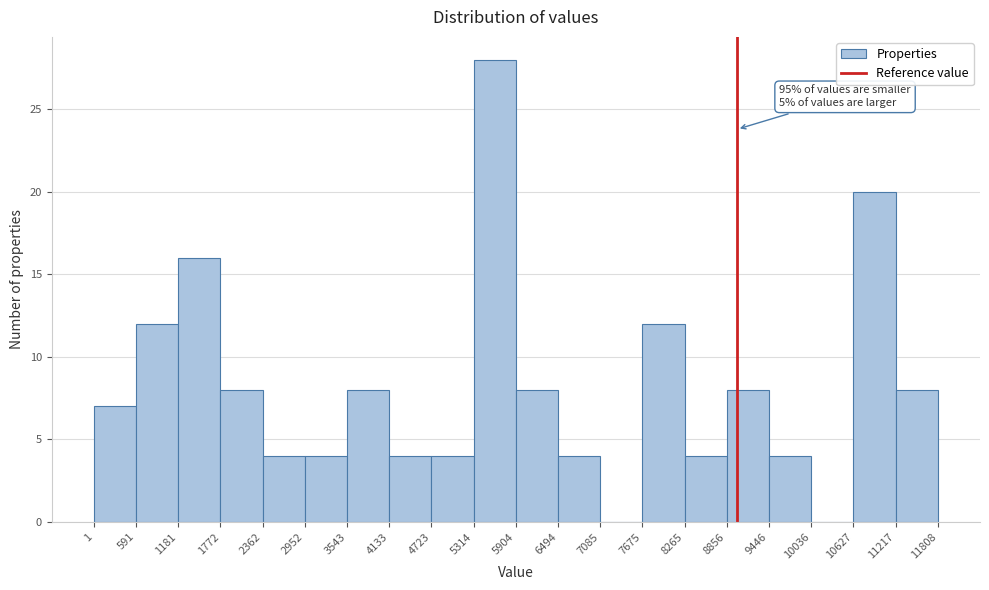

Which range on the x-axis has the tallest bar?

5314 to 5904